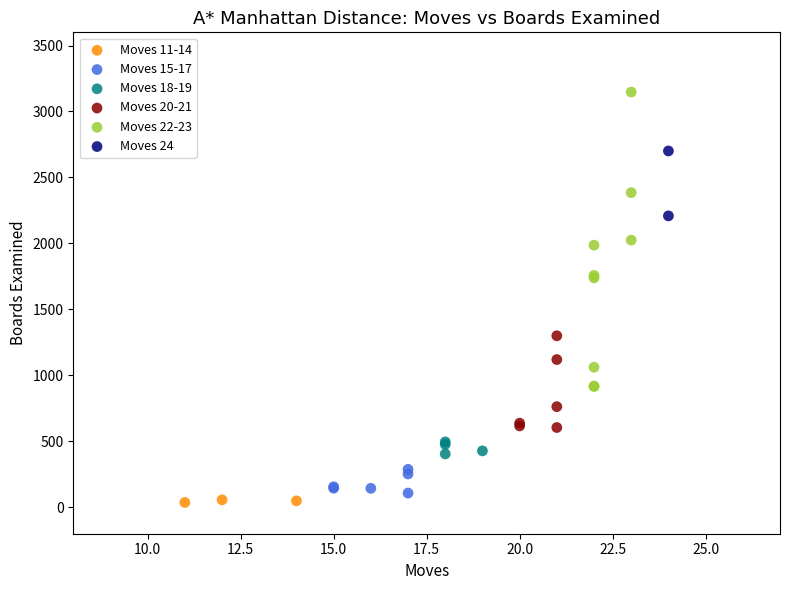

Which series reaches the minimum Y coordinate?

Moves 11-14